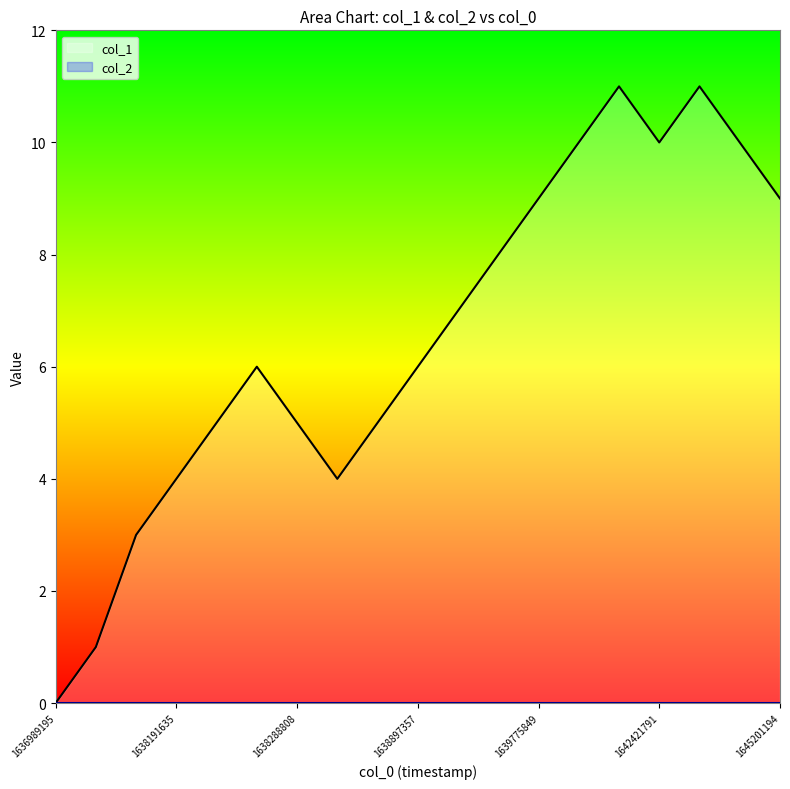

Which label corresponds to the largest value in the chart?

1641770261